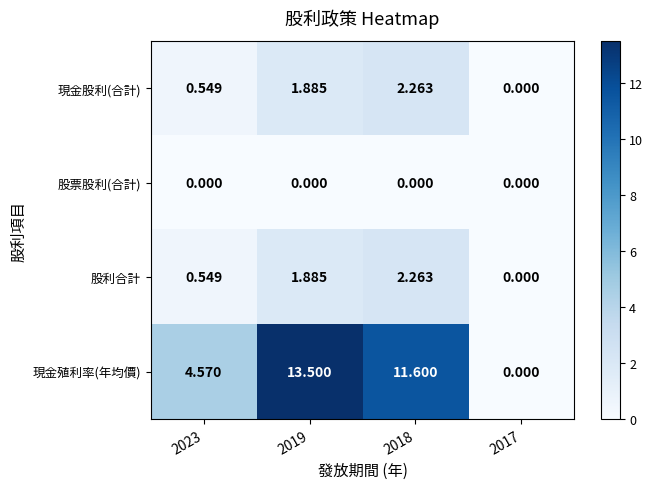

Which series has the largest total across all categories?

現金殖利率(年均價)